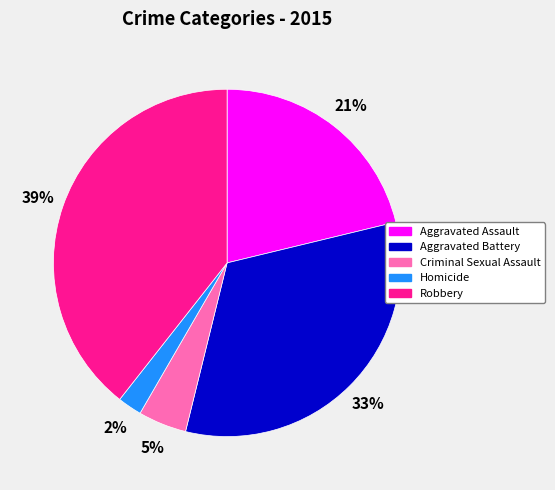

Rank the categories by value from lowest to highest.

Homicide, Criminal Sexual Assault, Aggravated Assault, Aggravated Battery, Robbery